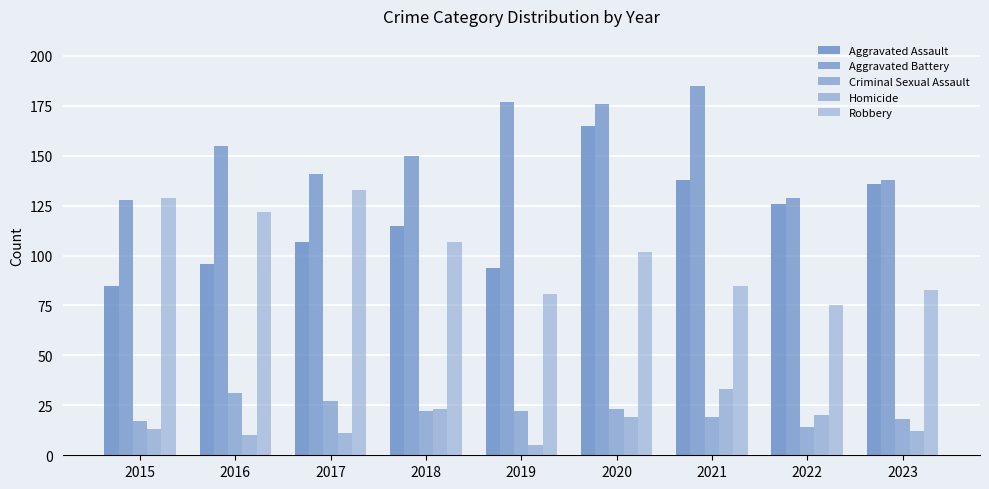

What is the highest value of the Robbery series?

133